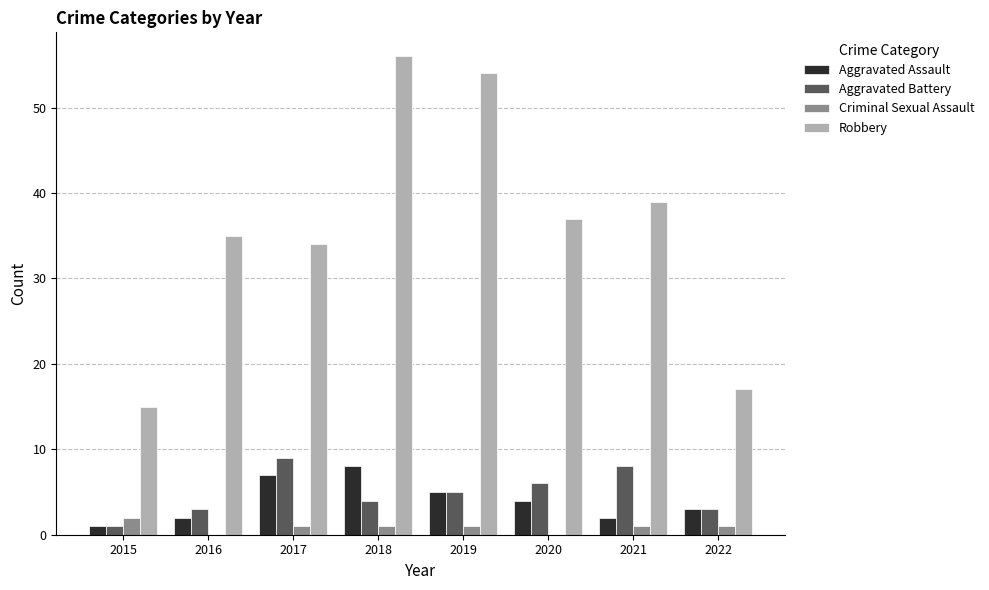

What is the spread (max minus min) of values at 2022?

16